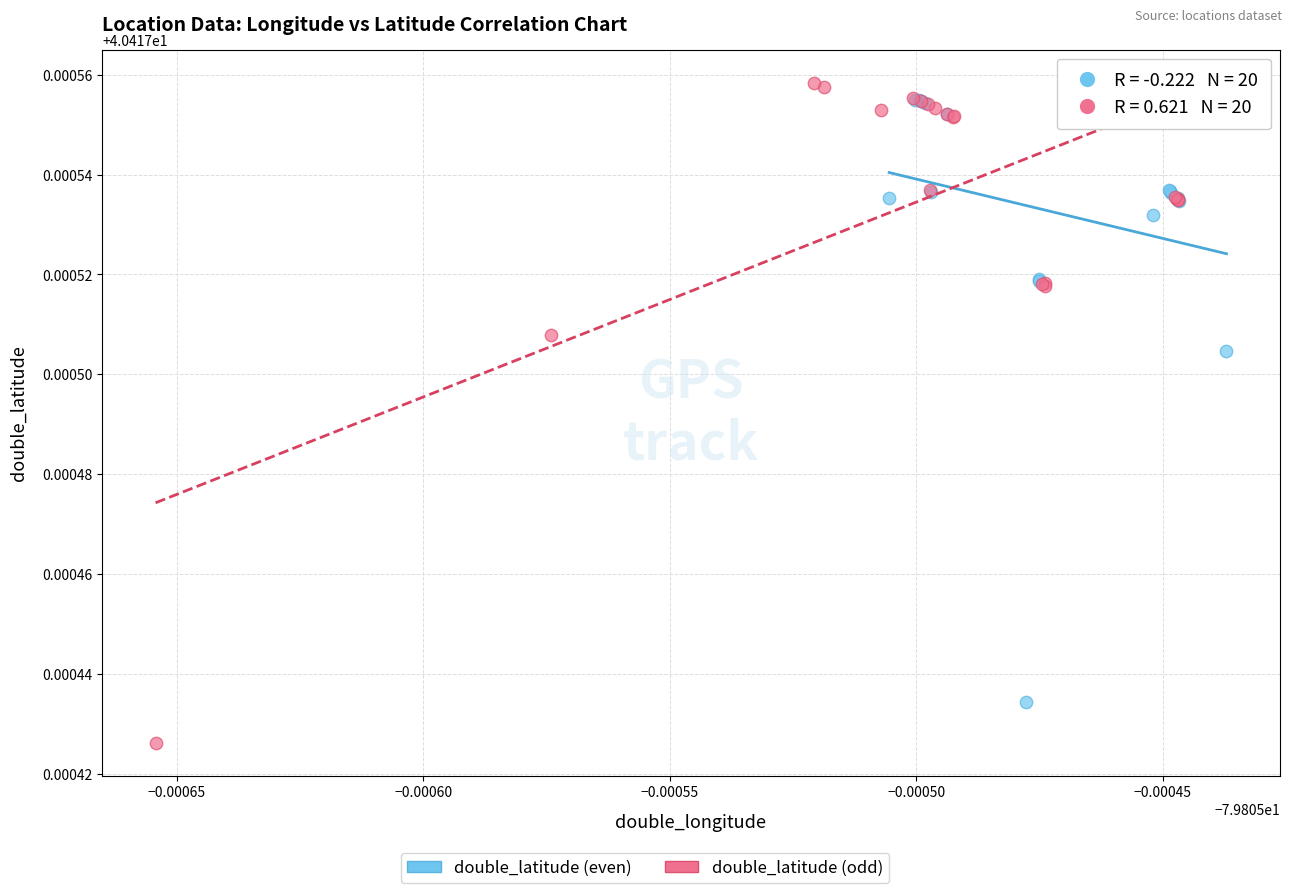

Which series has the widest spread of Y values?

double_latitude (odd)